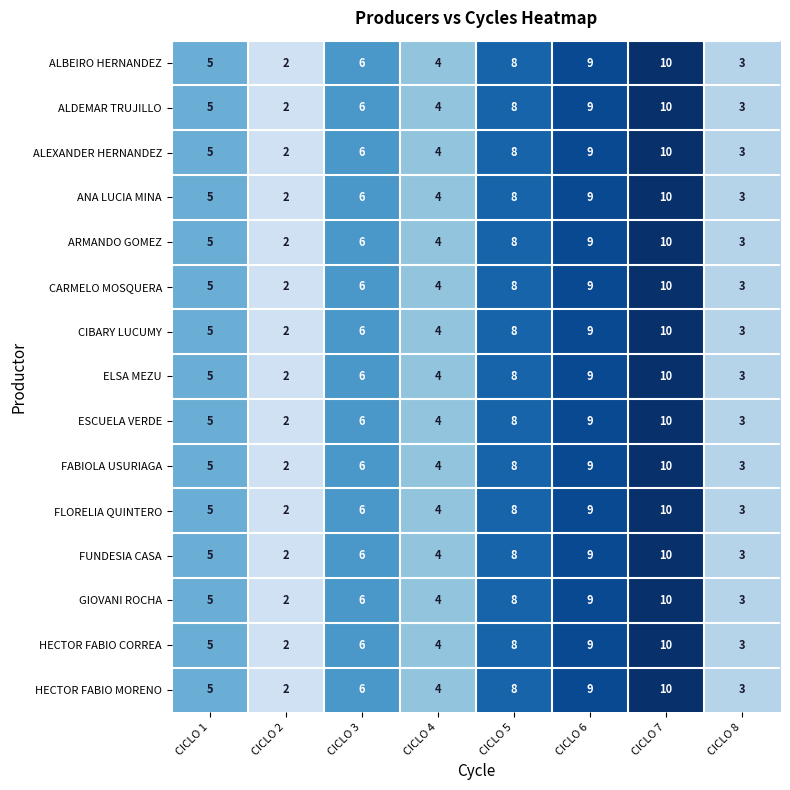

What is the average value of the ARMANDO GOMEZ series?

6